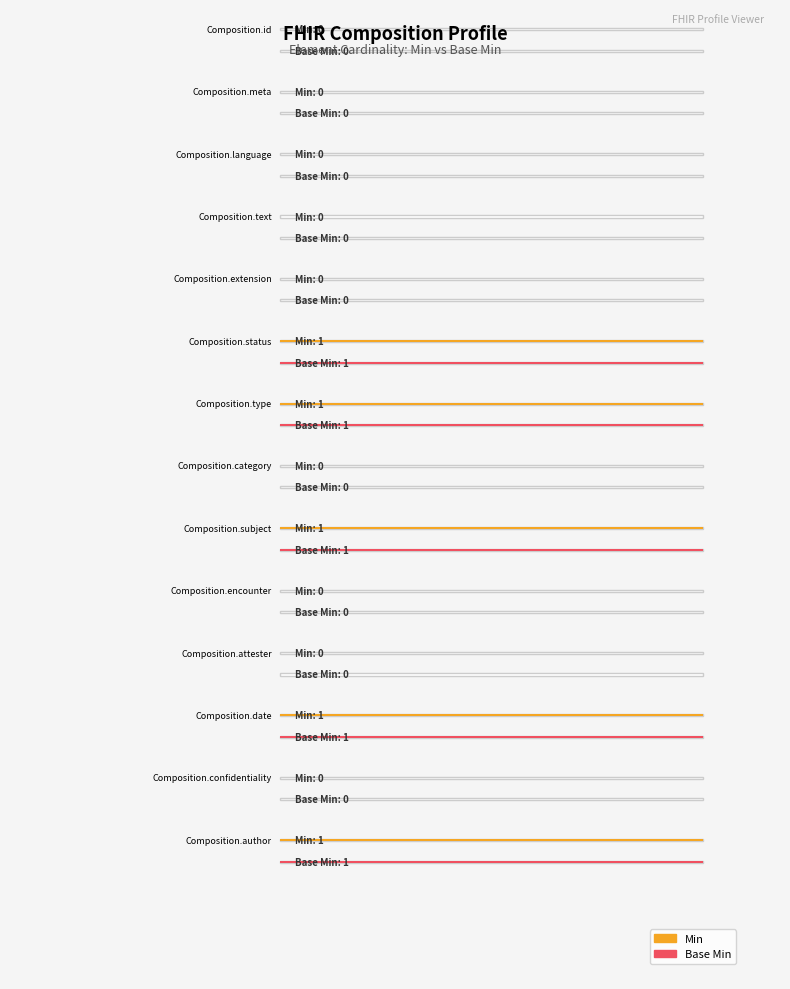

The value of Base Min at Composition.subject is 1. True or false?

True